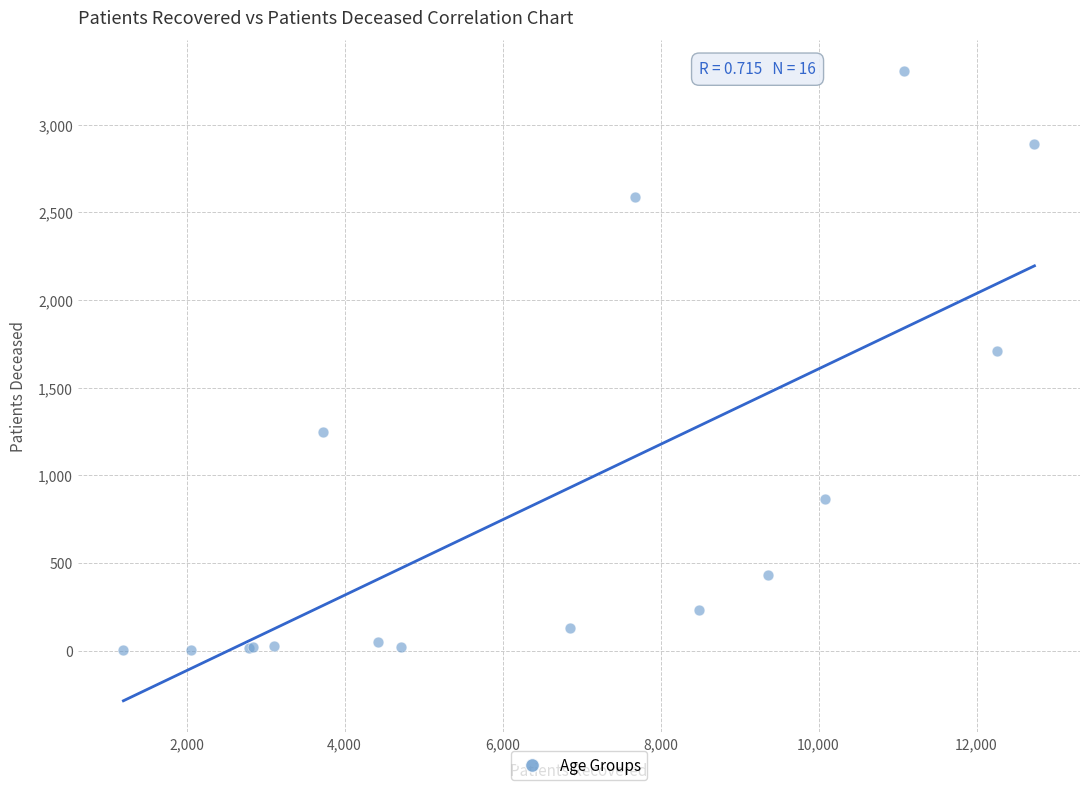

What Y value in the scatter plot is closest to 1654?

1709